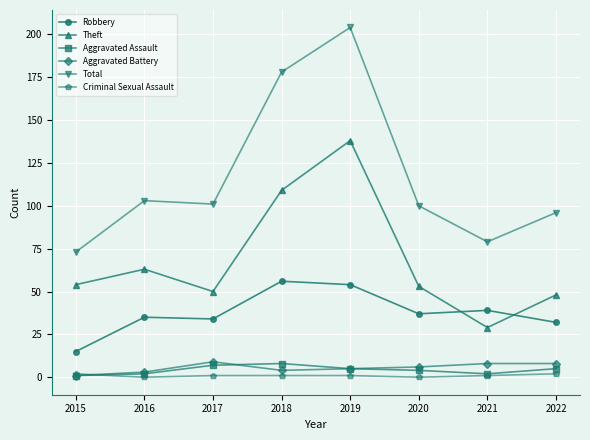

At 2017, list the series in order from largest to smallest.

Total, Theft, Robbery, Aggravated Battery, Aggravated Assault, Criminal Sexual Assault